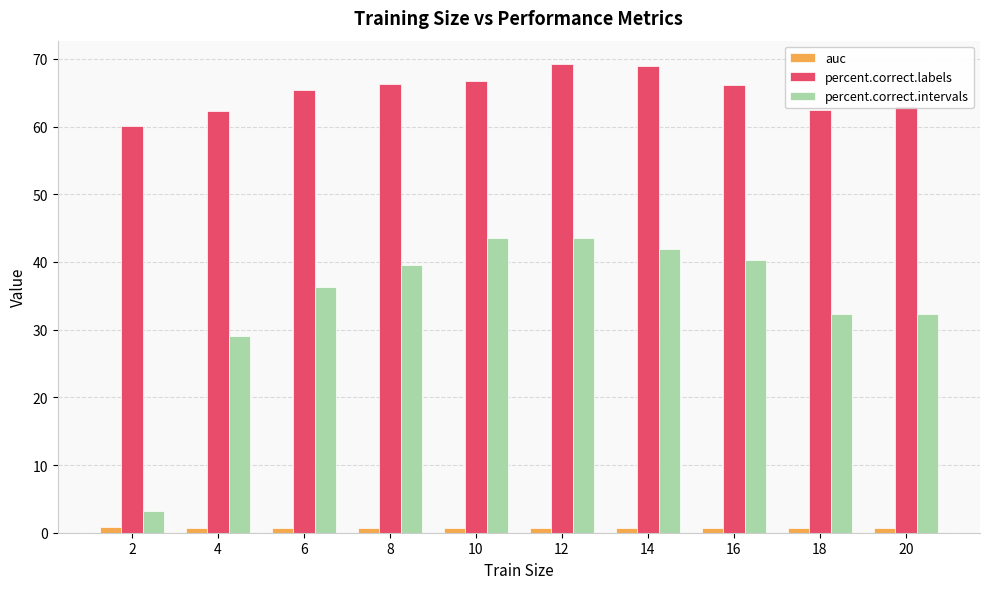

What is the lowest value of the percent.correct.intervals series?

3.2